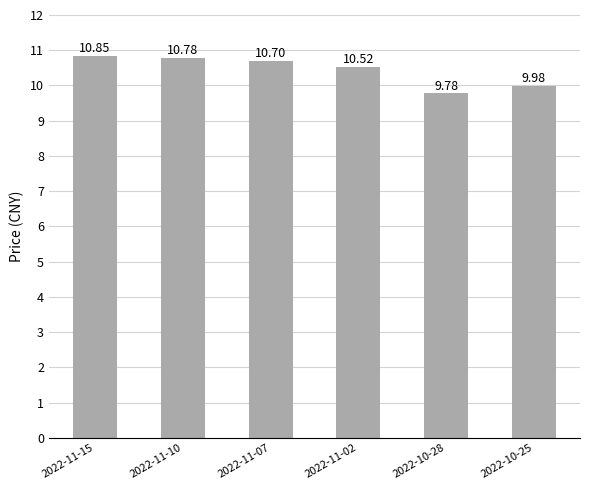

What is the approximate value at 2022-11-02?

10.5